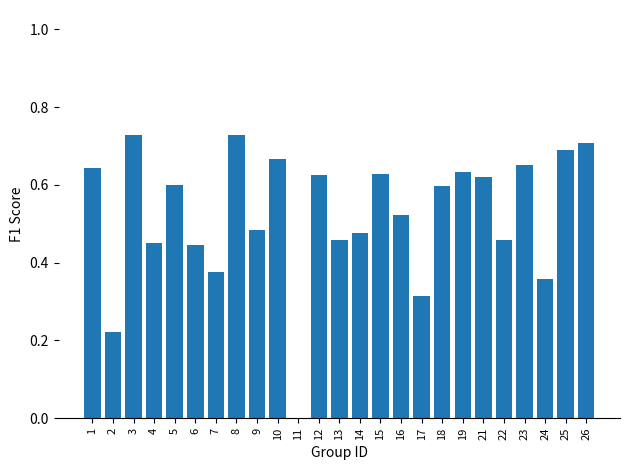

True or false: the data shows 1.1 at 10.

False